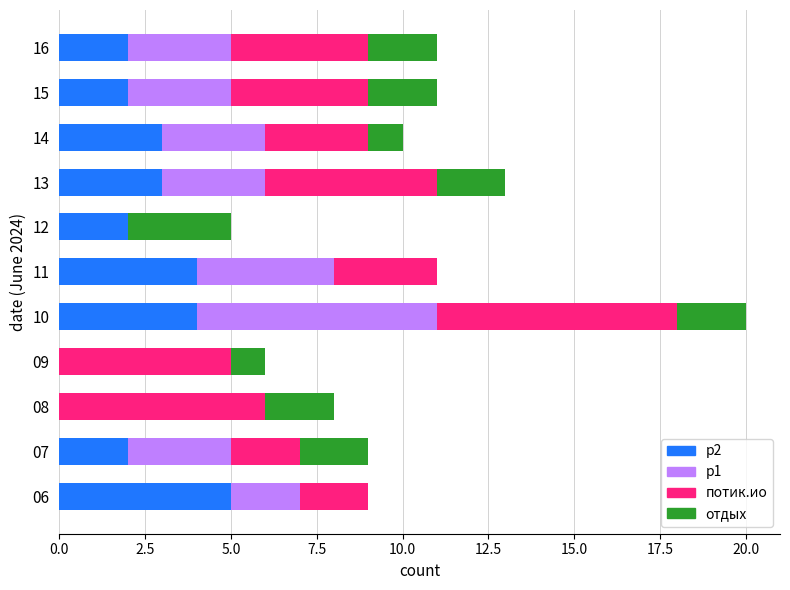

The value of р2 at 08 is 0. True or false?

True